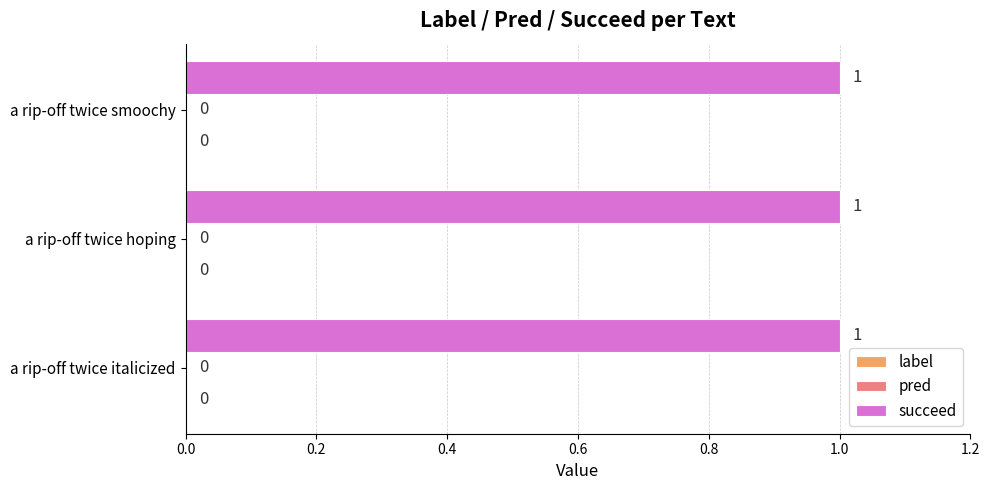

Which series has the largest range (max minus min)?

label